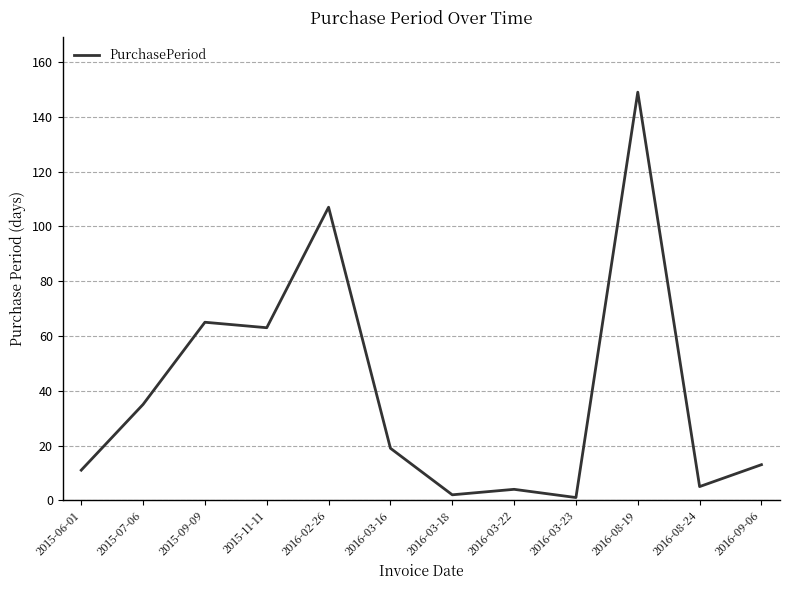

What value does the data have at 2015-11-11, to the nearest 50?

50